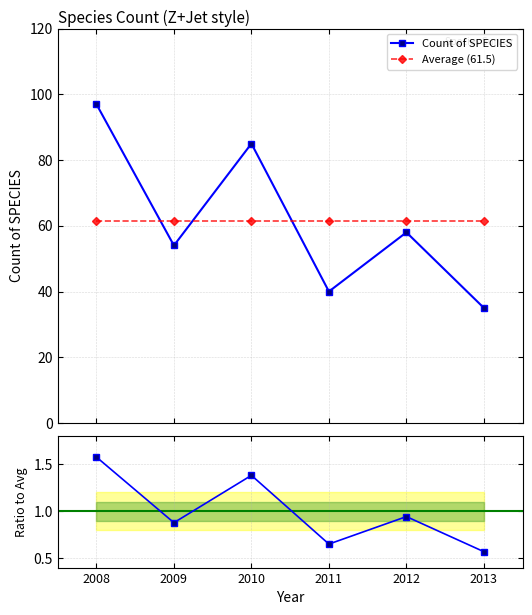

True or false: Count of SPECIES and Ratio to Average intersect in this chart.

False